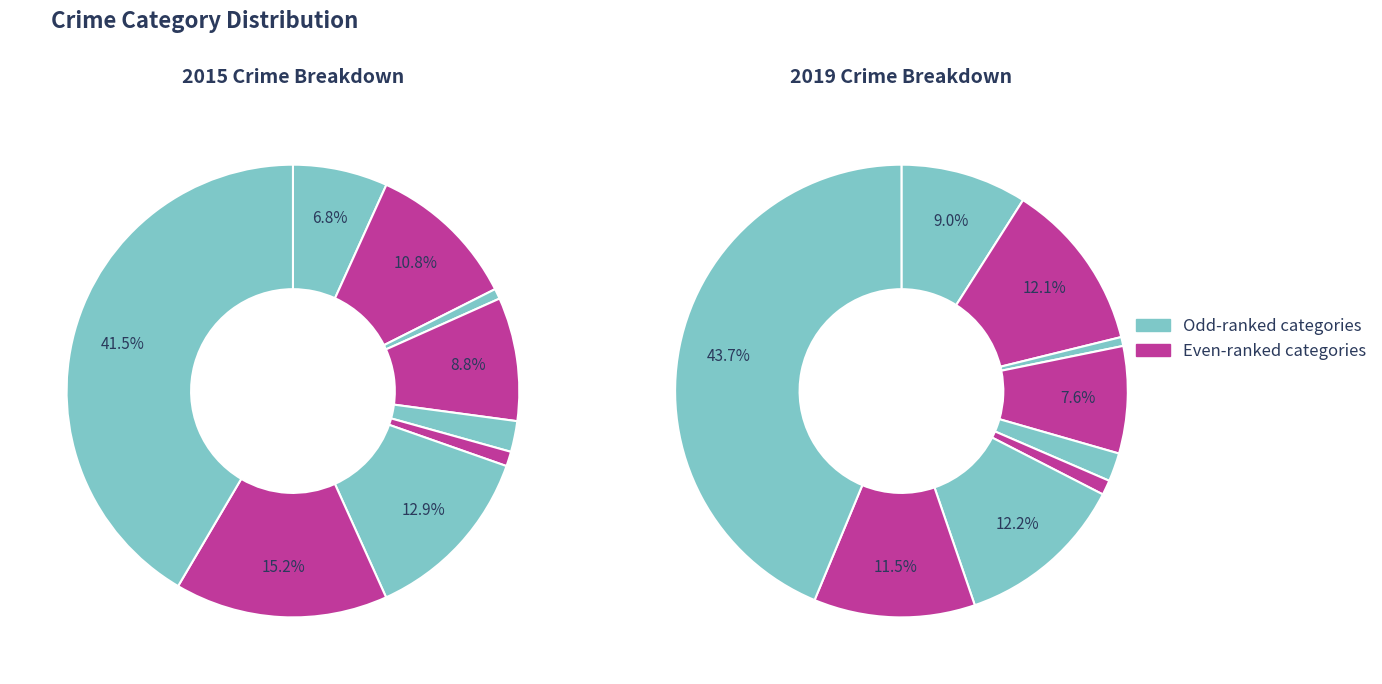

Does Criminal Sexual Assault represent more than half of the total?

No